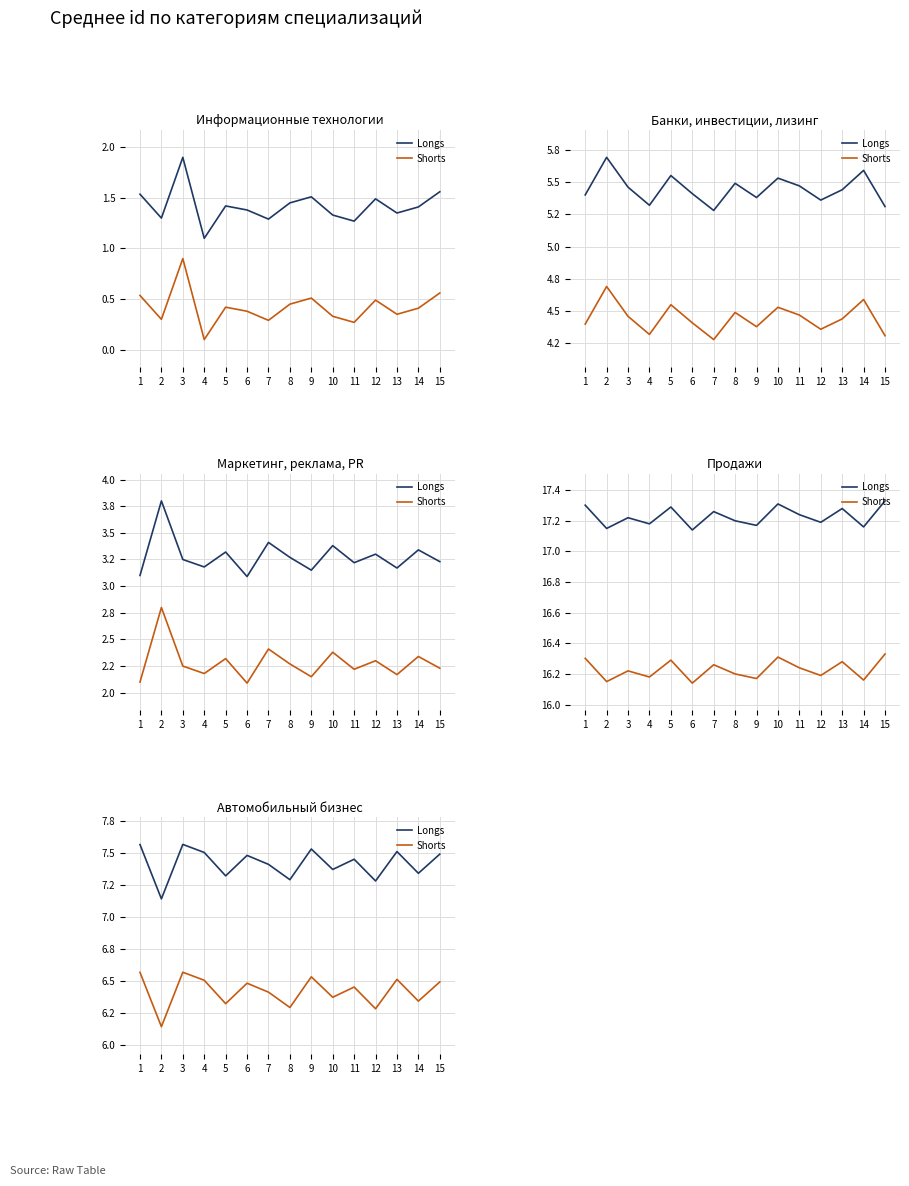

True or false: Longs and Shorts cross at least once.

False